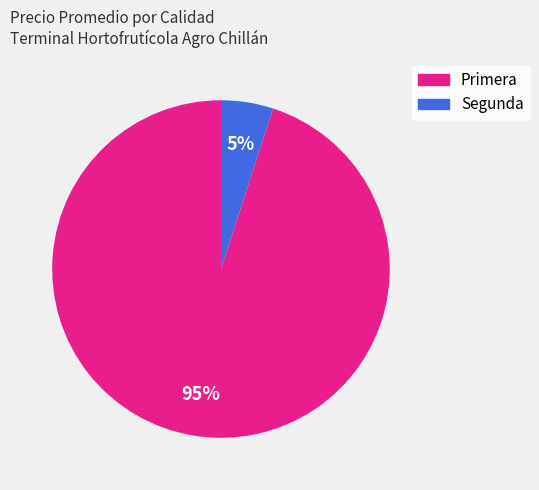

Is the sum of Primera and Segunda greater than half?

Yes